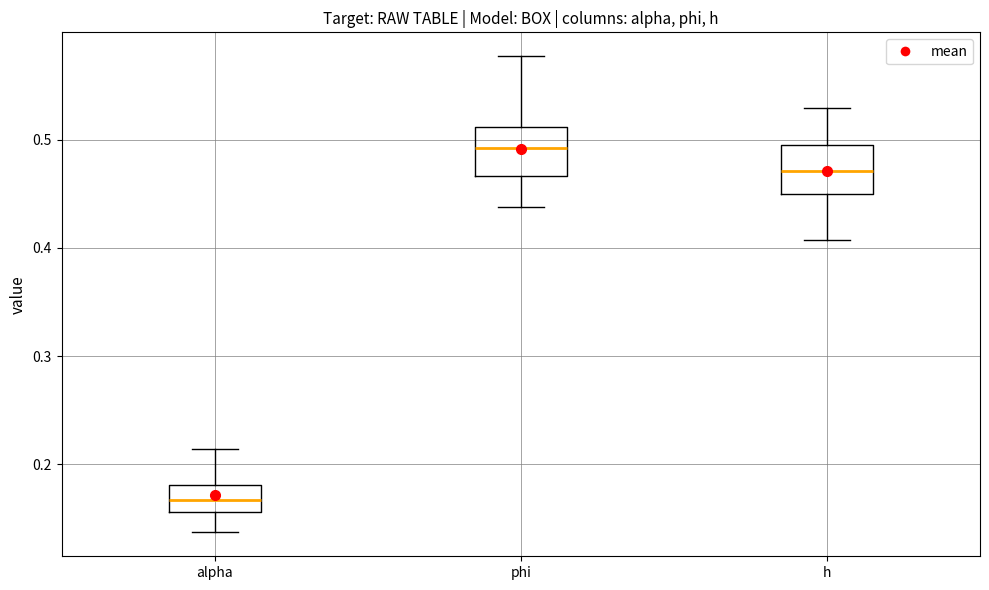

Reading left to right, transcribe this box plot: for each box, give where its median line is, the range the box spans, and where its two whiskers end, as read against the y-axis. The values are not printed on the chart, so give them approximately, as read against the axis.

alpha: median 0.17, box 0.16 to 0.18, whiskers 0.14 to 0.21
phi: median 0.49, box 0.47 to 0.51, whiskers 0.44 to 0.58
h: median 0.47, box 0.45 to 0.50, whiskers 0.41 to 0.53